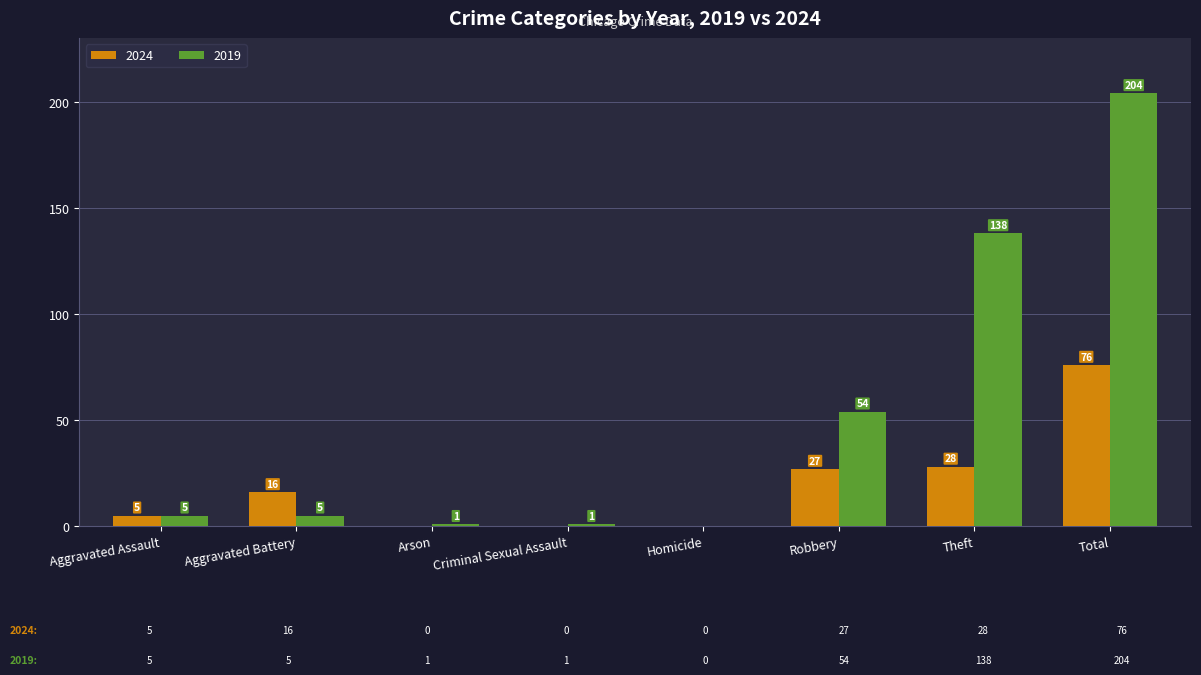

Is the value of 2024 at Theft greater than the value of 2019 at Aggravated Battery?

Yes